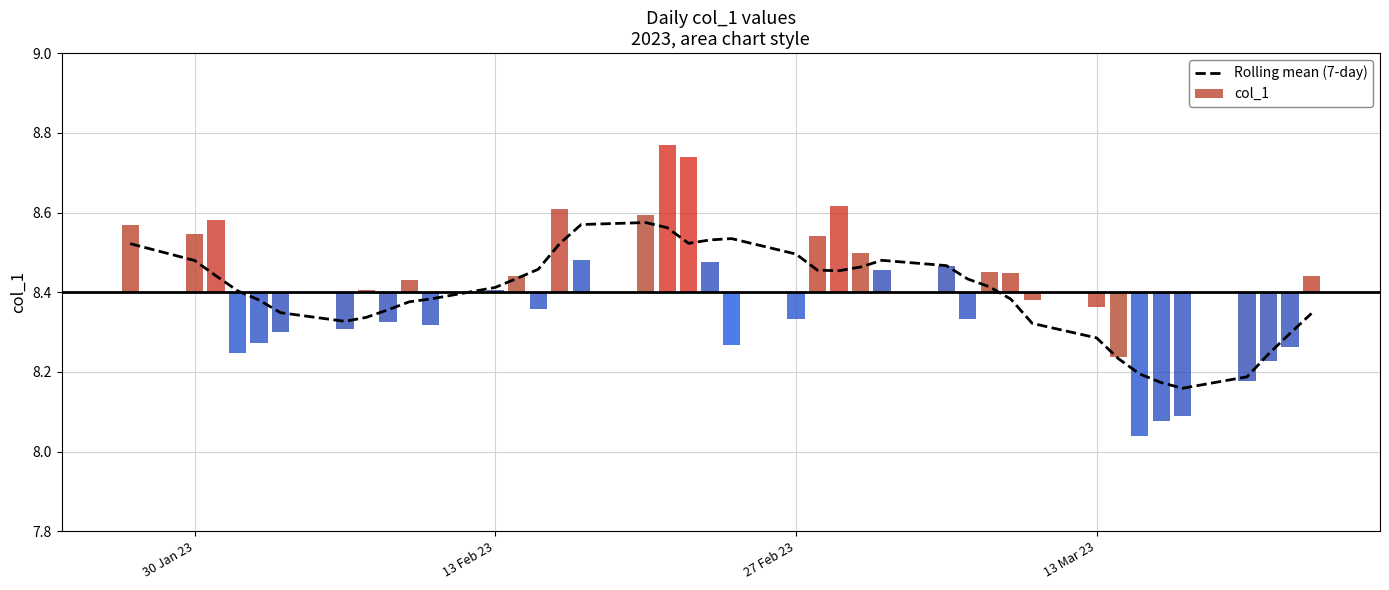

Reading right to left, what are all the values shown in this chart?

8.3	8.3	8.2	8.2	8.2	8.2	8.2	8.2	8.3	8.3	8.4	8.4	8.4	8.5	8.5	8.5	8.5	8.5	8.5	8.5	8.5	8.5	8.6	8.6	8.6	8.5	8.5	8.4	8.4	8.4	8.4	8.4	8.3	8.3	8.3	8.4	8.4	8.4	8.5	8.5